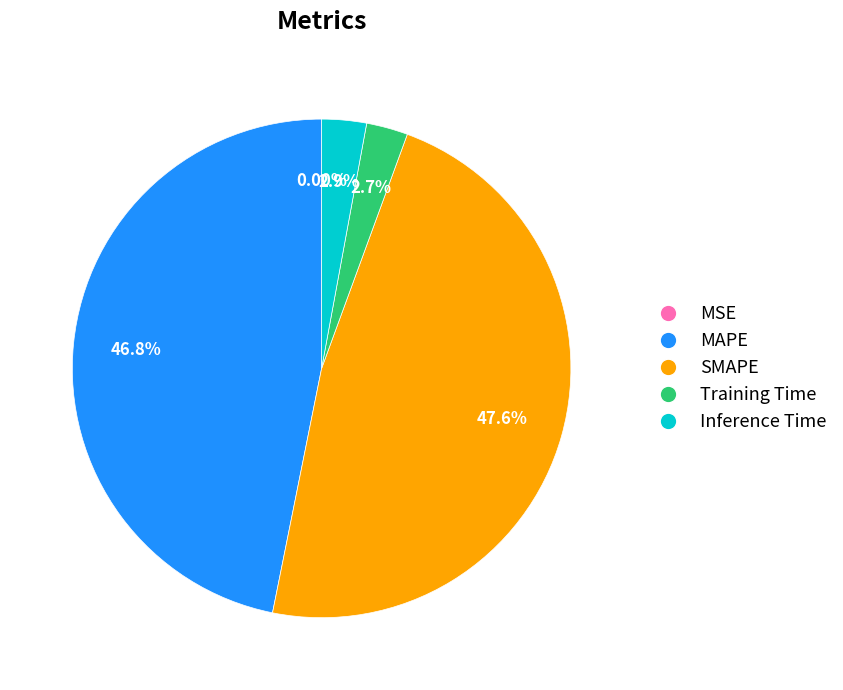

Does any single category account for the majority?

No